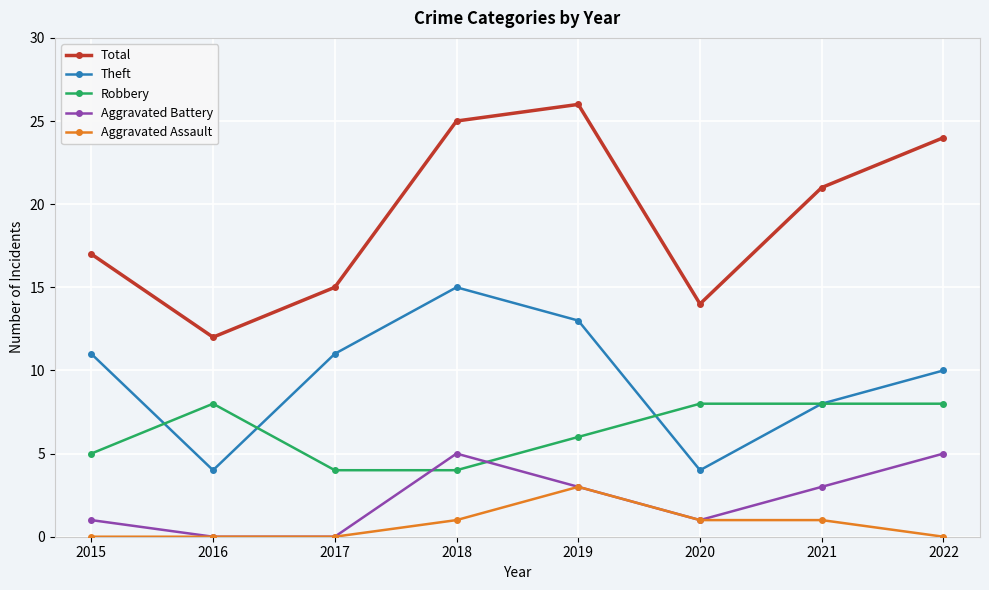

What is the spread (max minus min) of values at 2020?

13